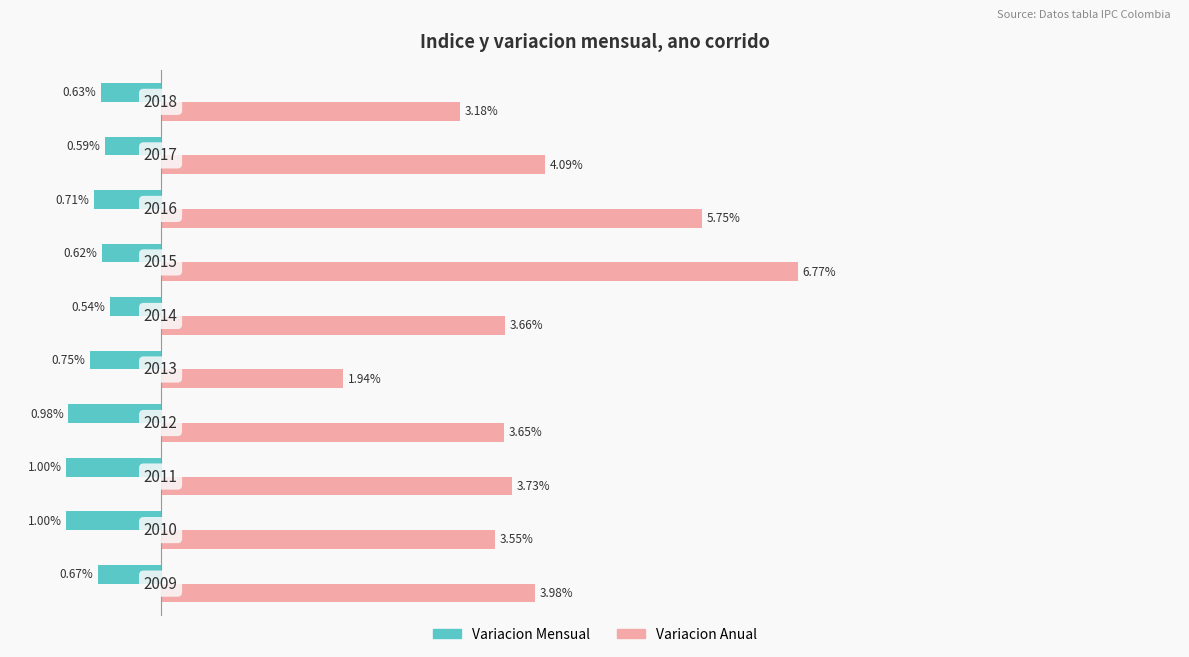

Which series has the largest range (max minus min)?

Variacion Anual